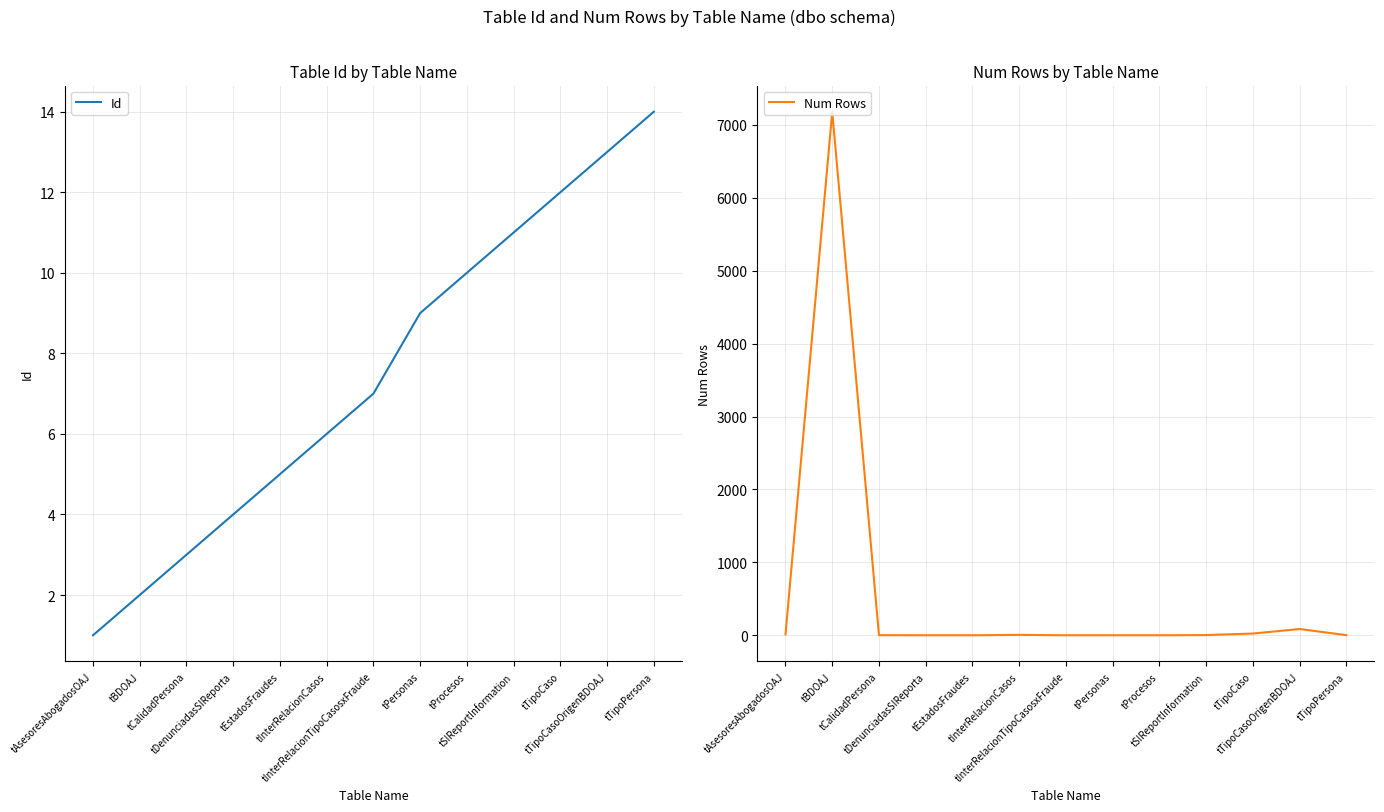

What is the total value across all series at tAsesoresAbogadosOAJ?

14